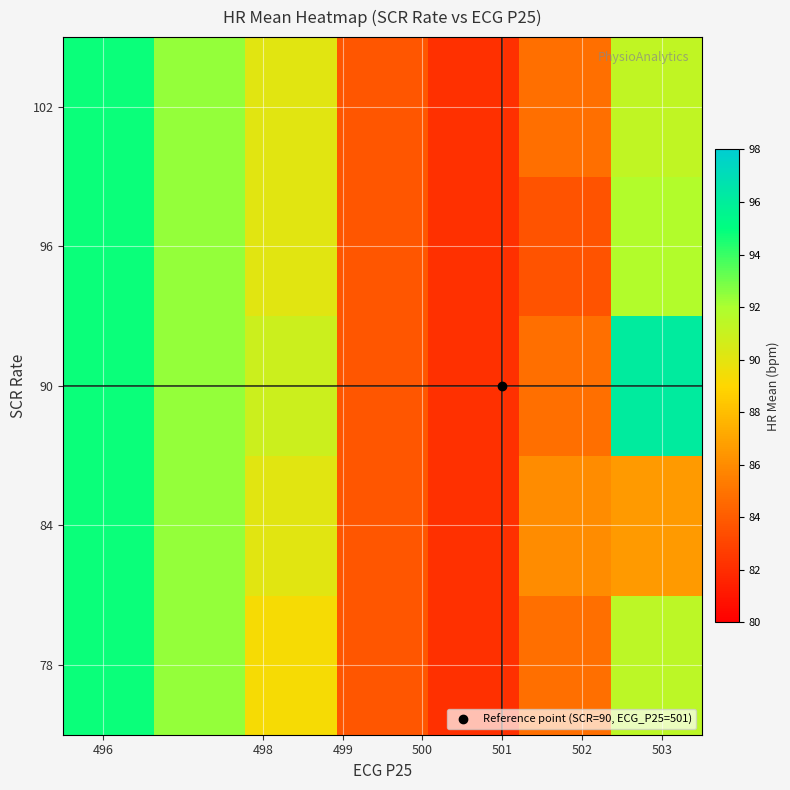

How many categories are shown in the chart?

7